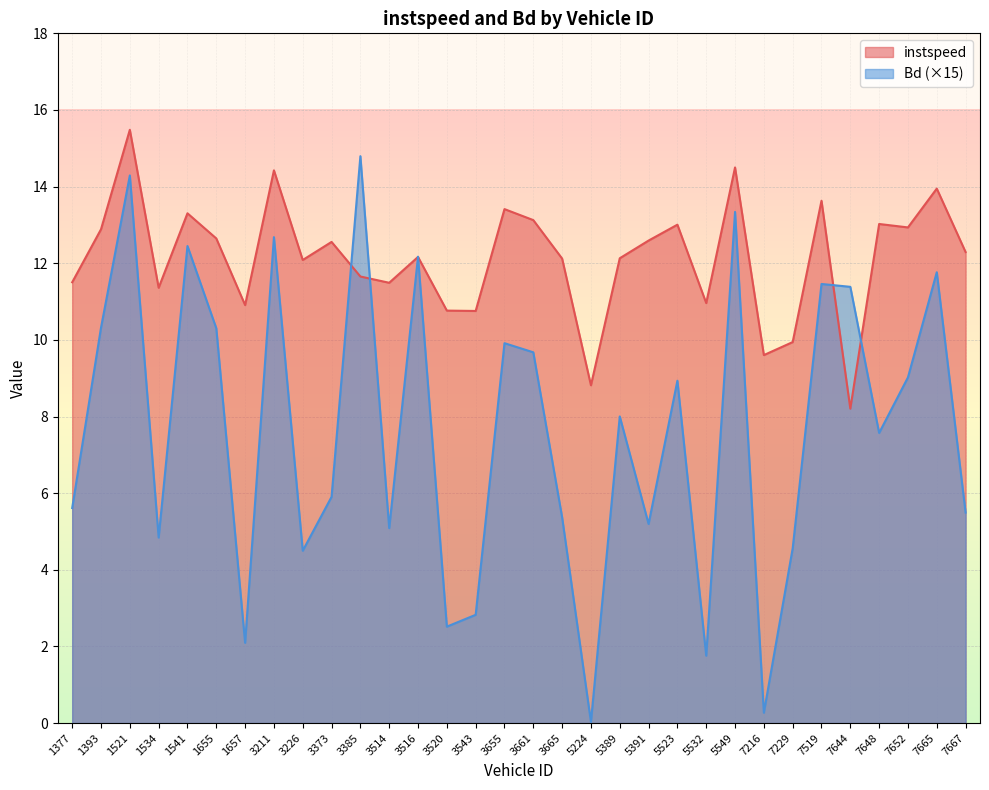

True or false: Bd has more than 0 interior local peaks.

True